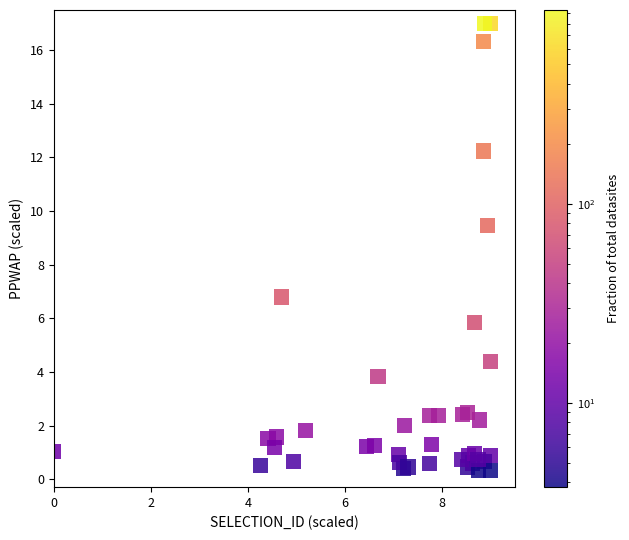

What Y value in the scatter plot is closest to 8?

6.8